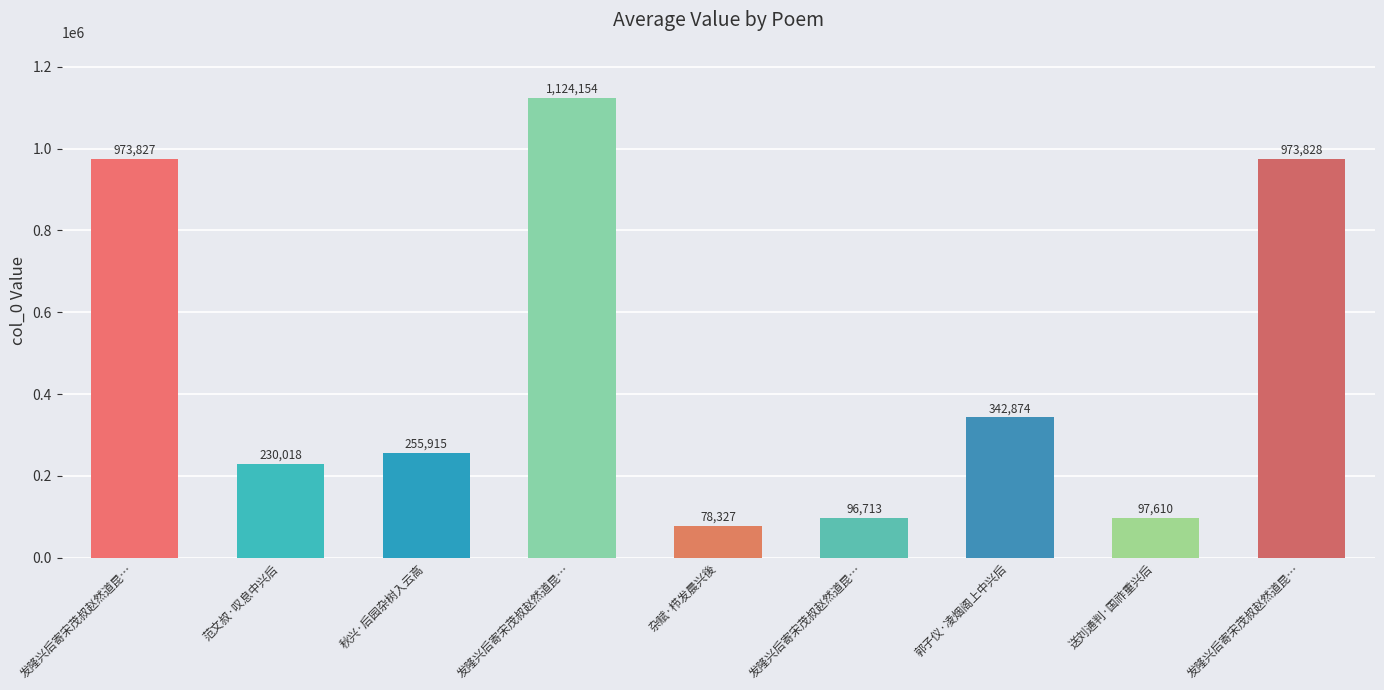

At which category does the chart reach its peak across all series?

发隆兴后寄宋茂叔赵然道昆…